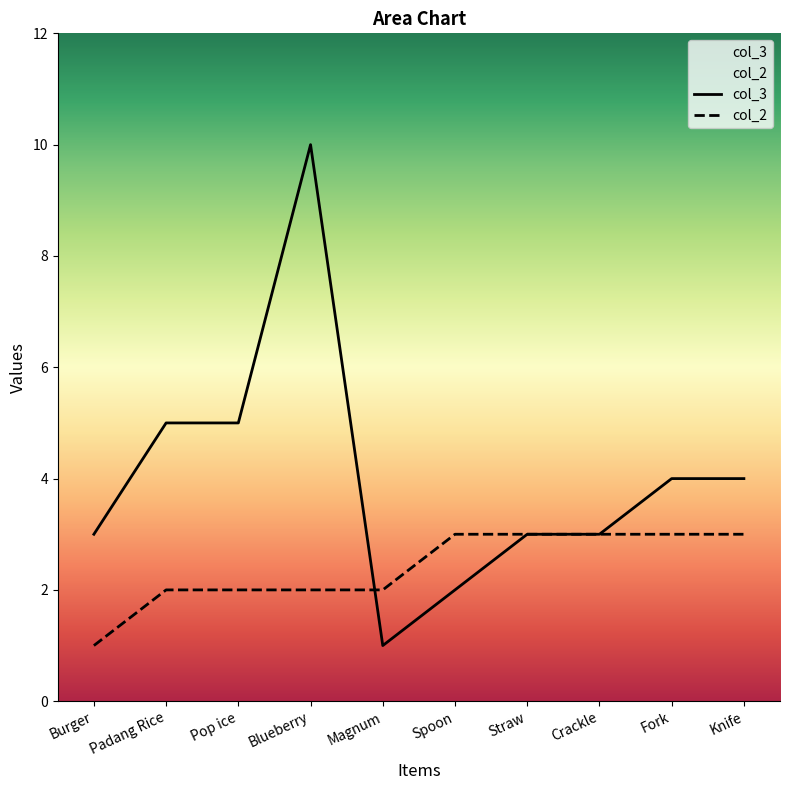

What is the sum of all col_3 values?

40